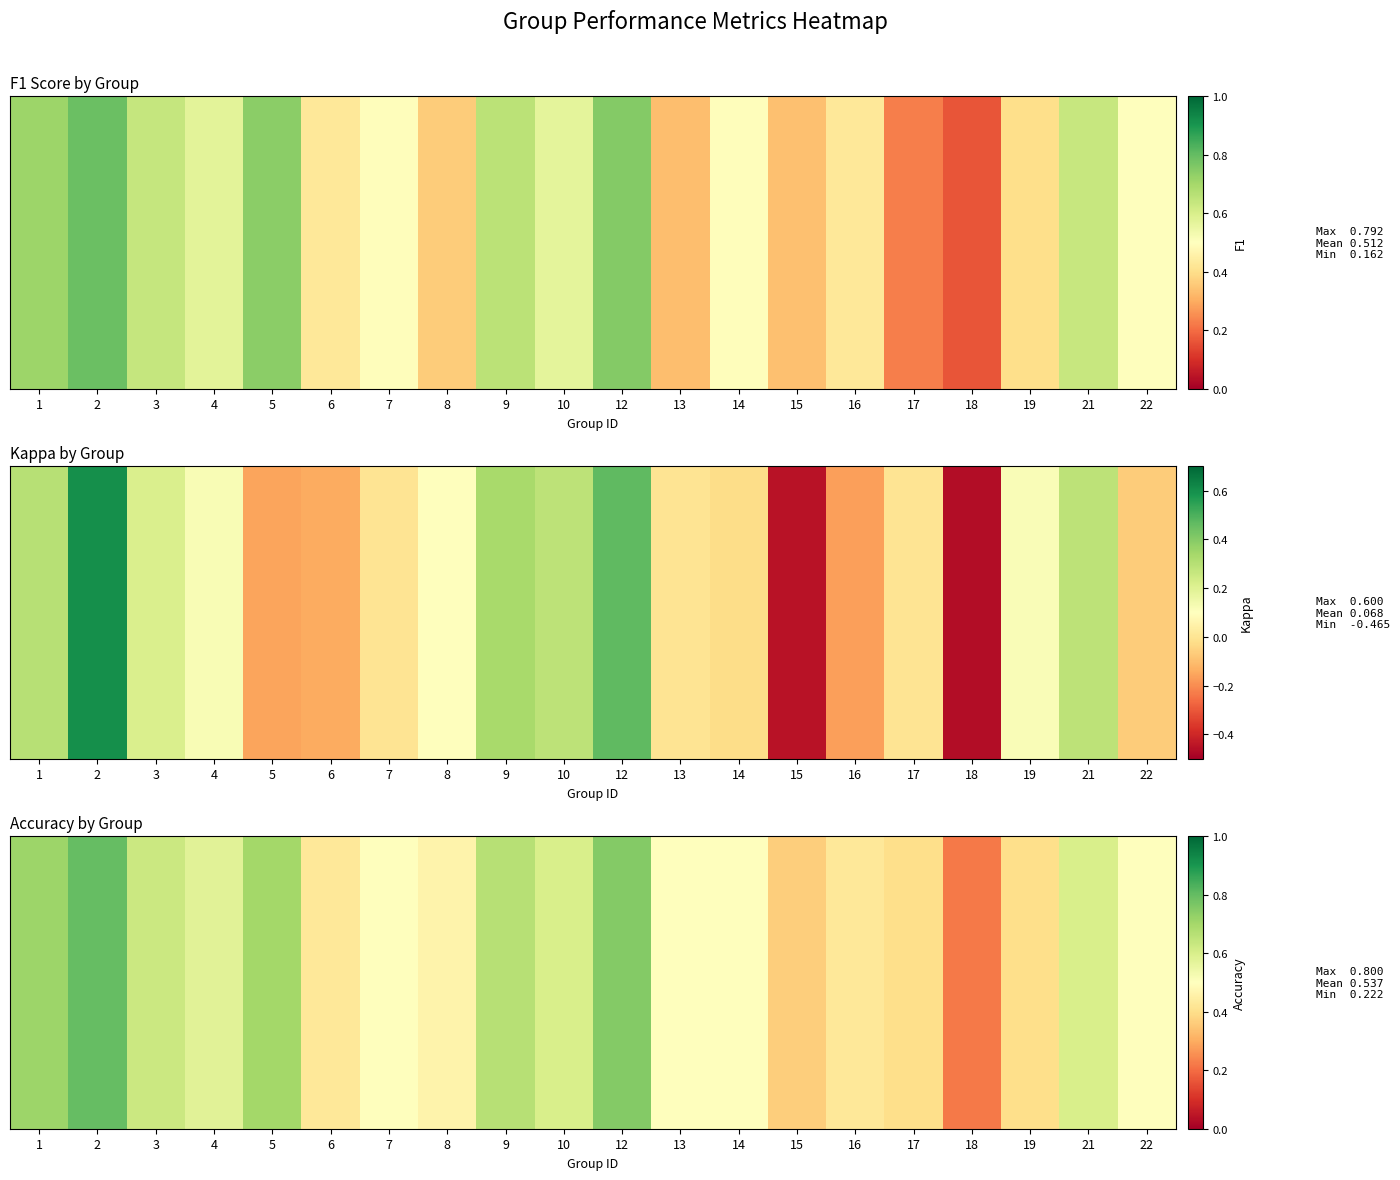

What is the greatest value displayed?

0.8